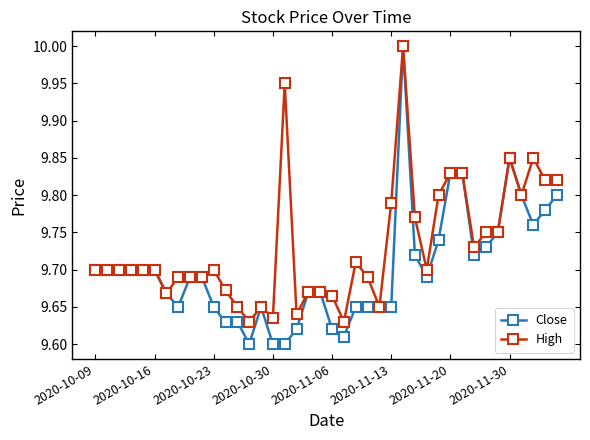

At how many categories does at least one series exceed 9?

40